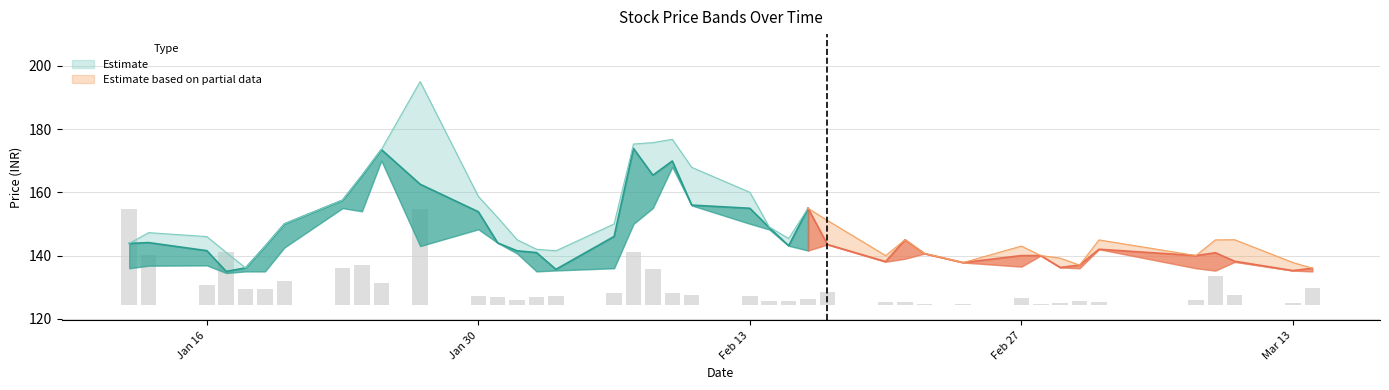

How many bars are there in total?

40